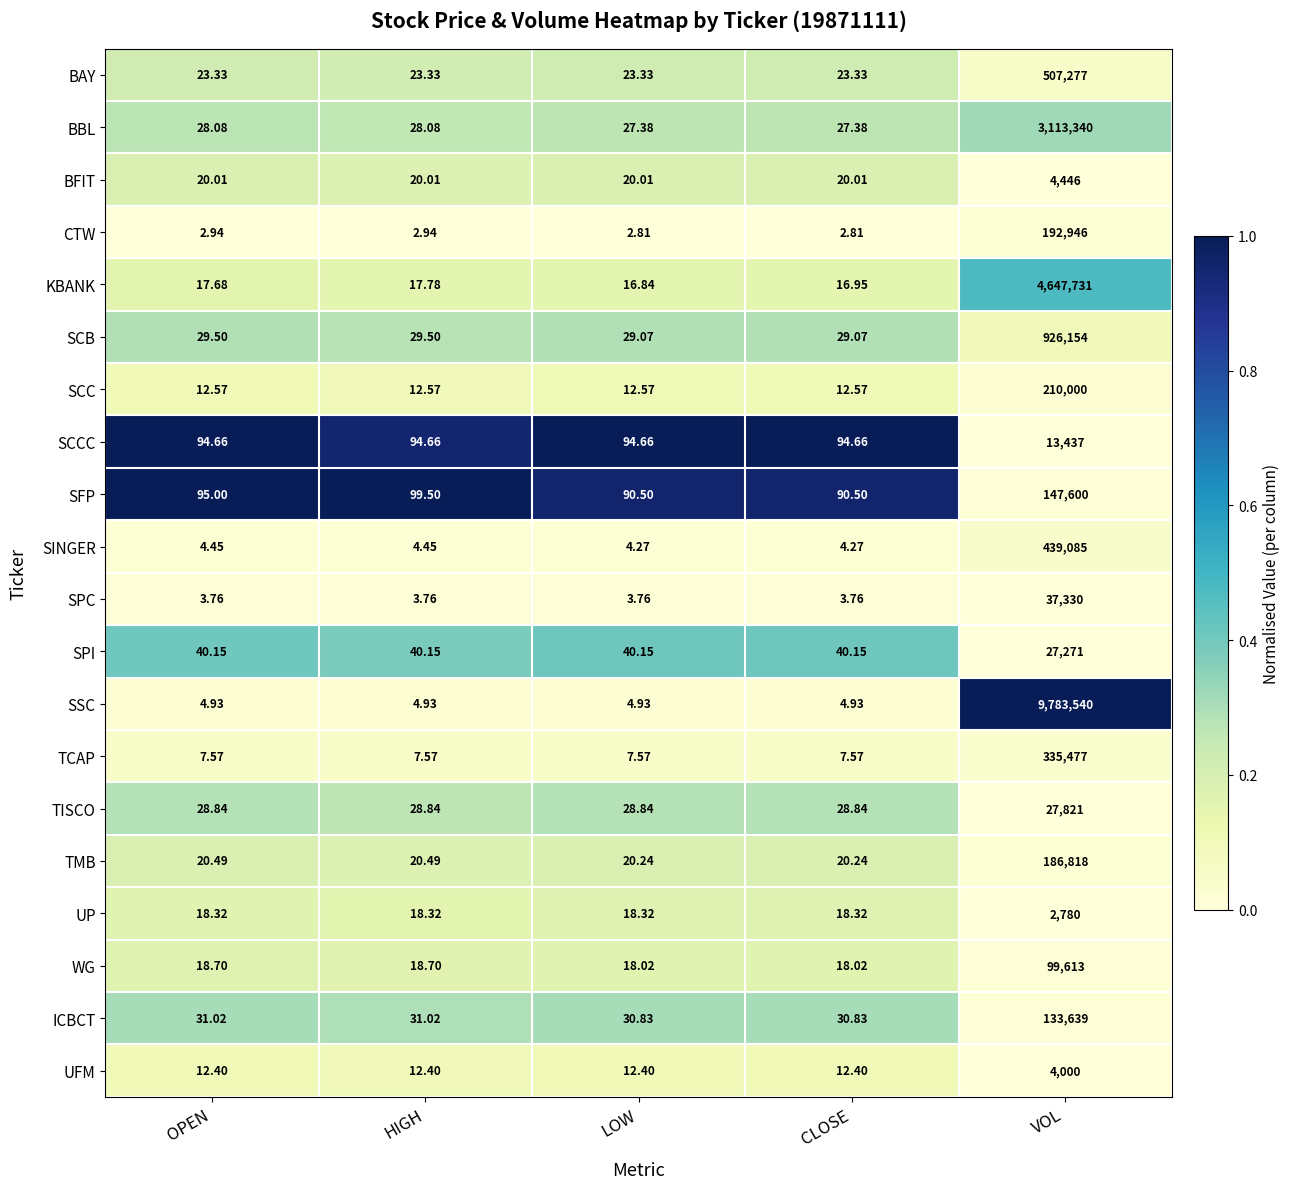

Is the value of SCCC at CLOSE greater than the value of UP at LOW?

Yes